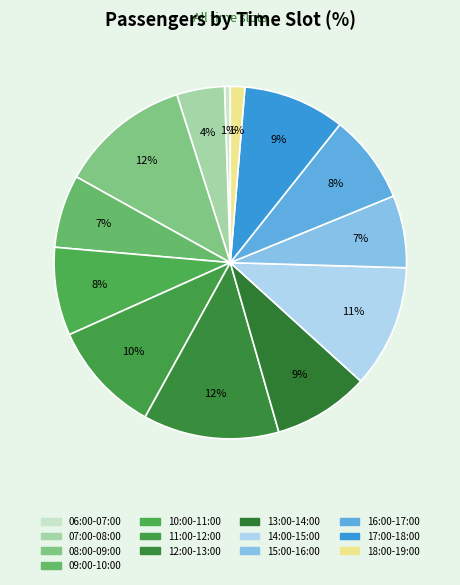

The 07:00-08:00 slice represents 11% of the pie. True or false?

False